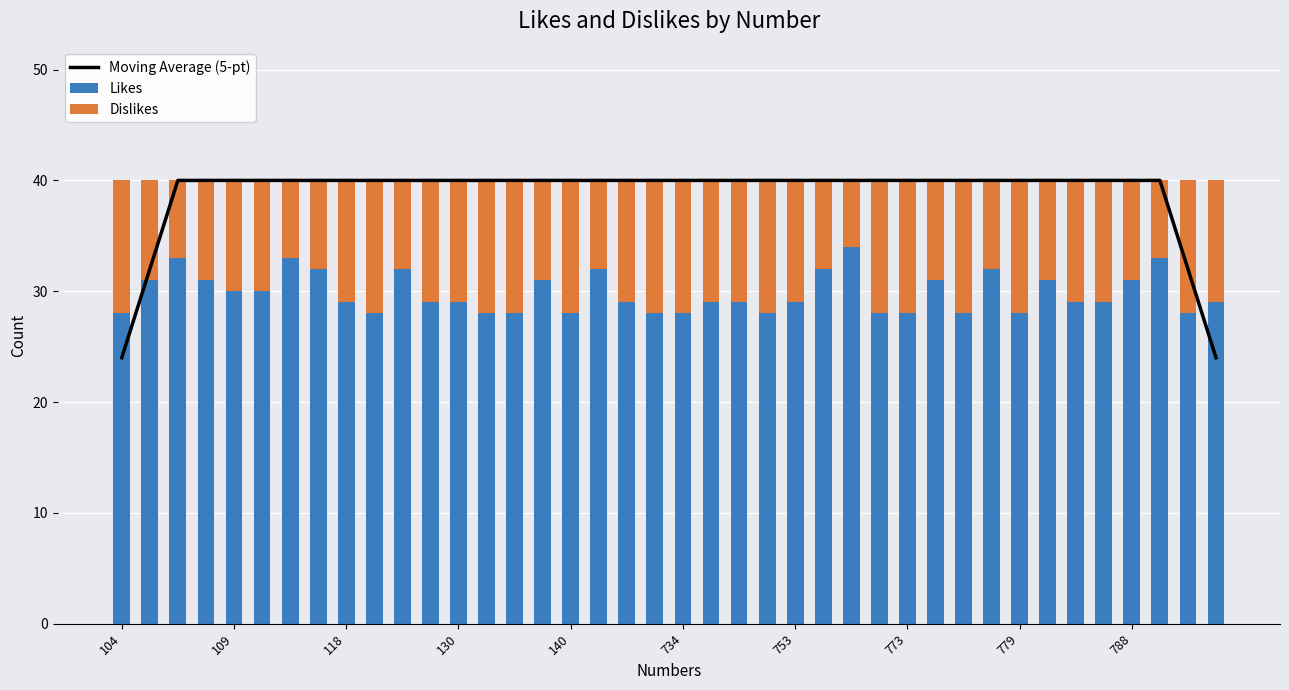

The value of Likes at 14 is 28. True or false?

True